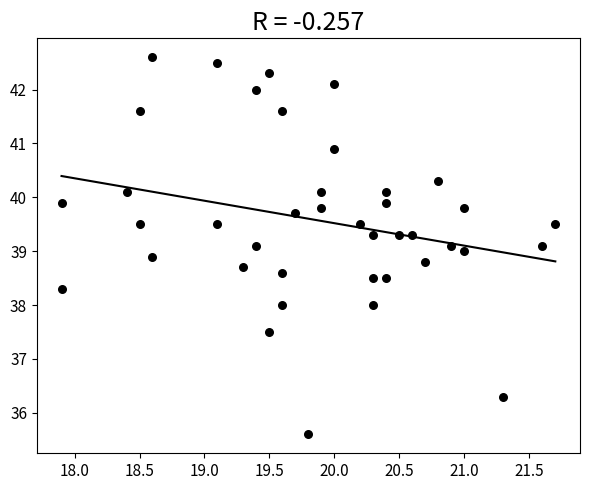

What is the range of Y values (max minus min)?

7.0